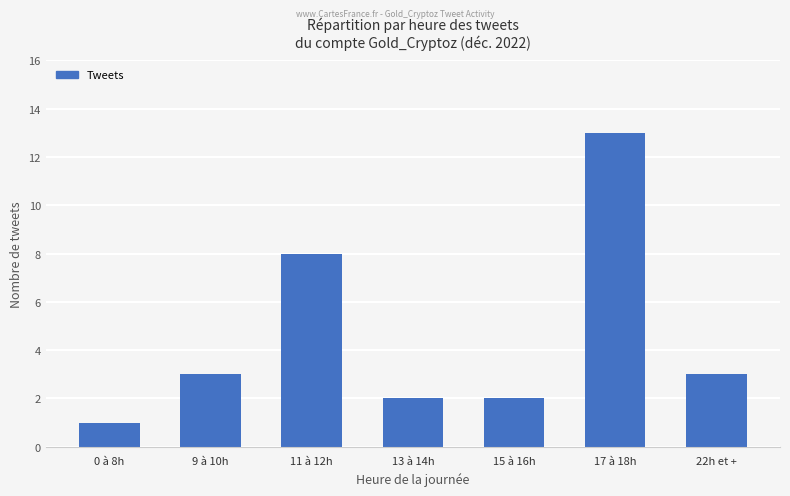

The value at 13 à 14h is 2. True or false?

True